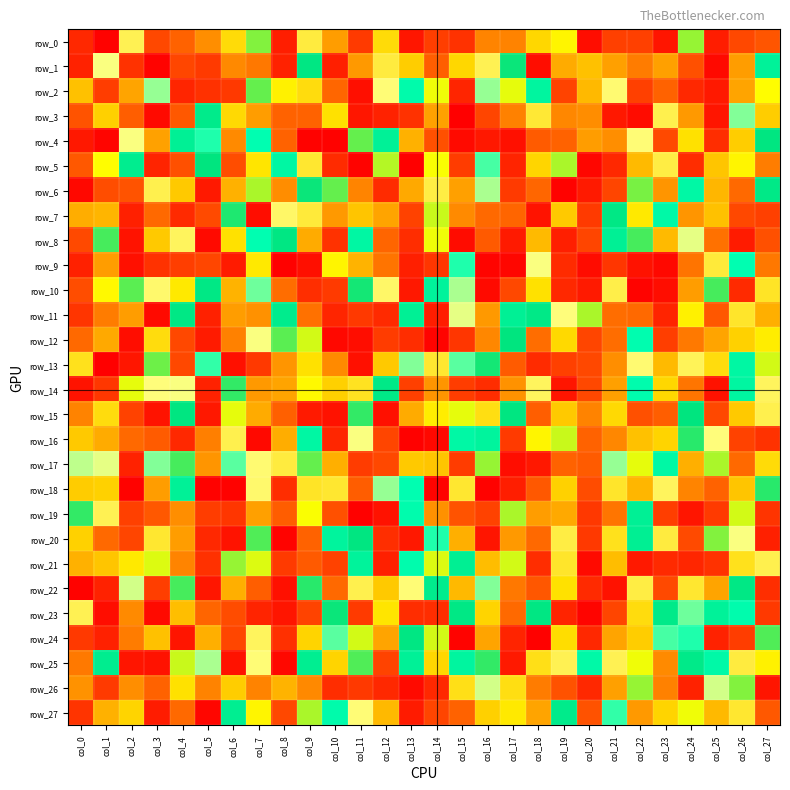

Which series has the largest range (max minus min)?

row_5